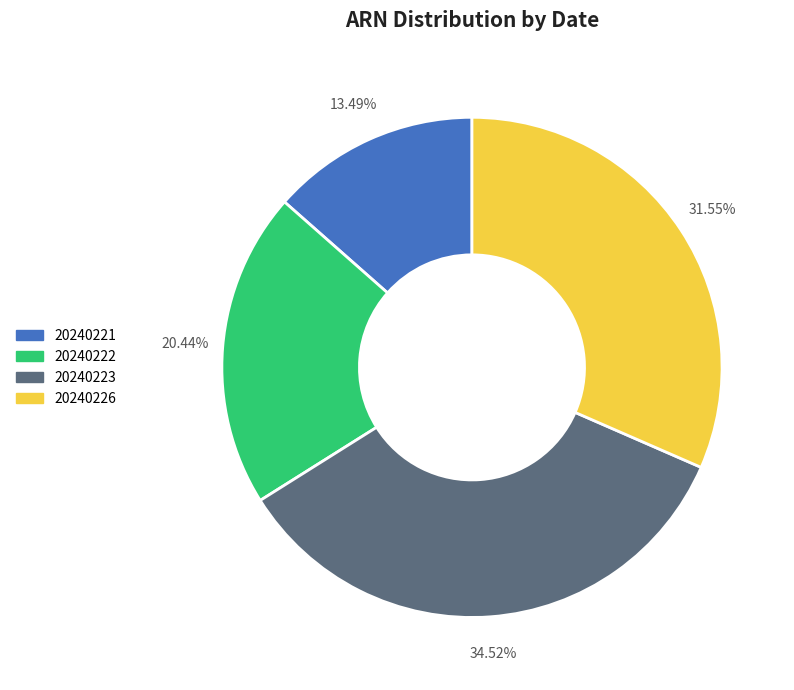

Rank the categories by value from lowest to highest.

20240221, 20240222, 20240226, 20240223